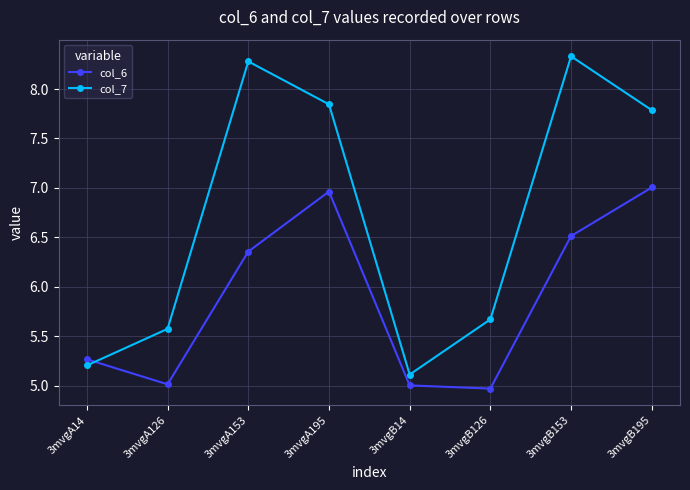

Which series has the widest spread of values?

col_7